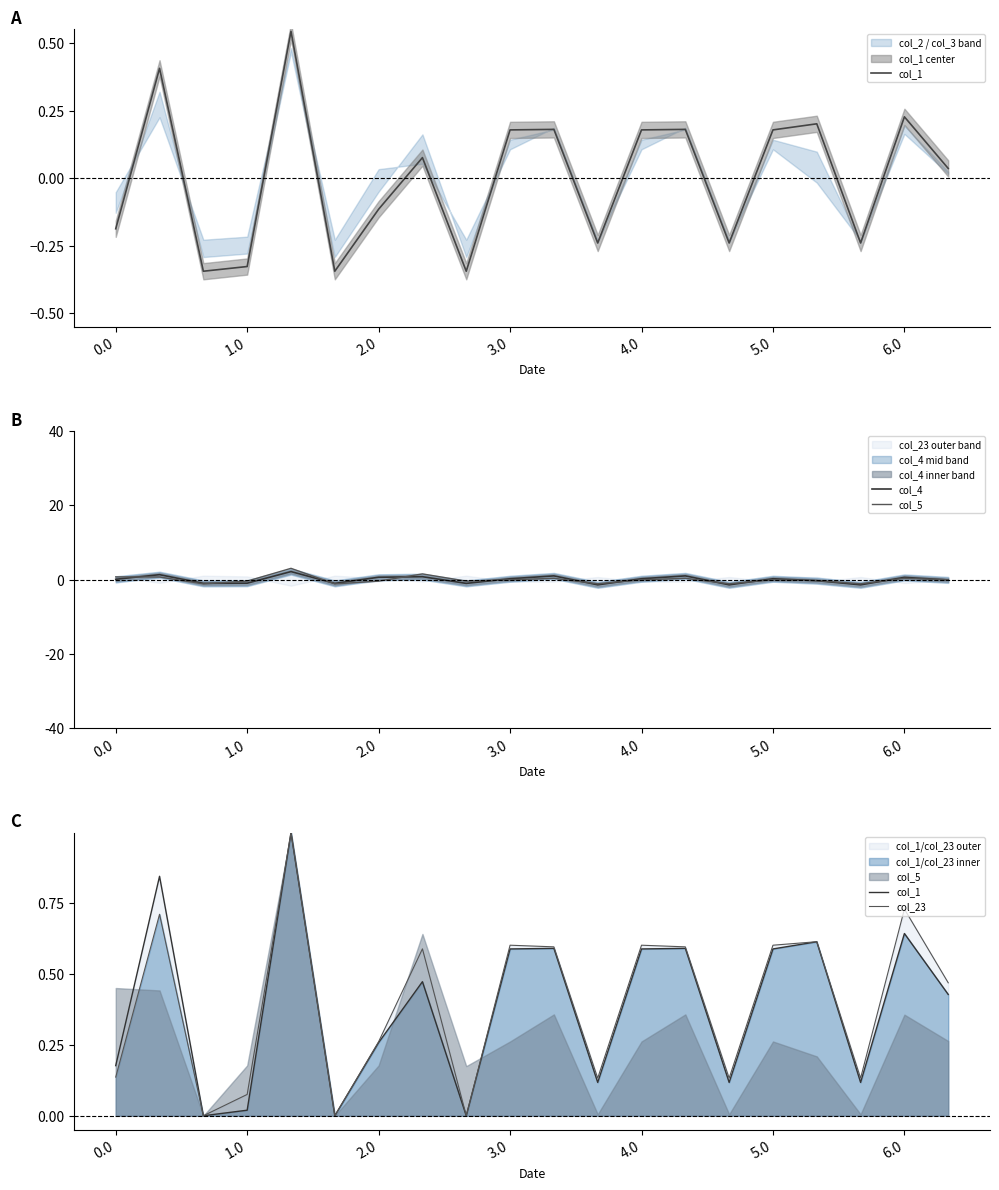

The value of col_23 at 4.0 is 0.9. True or false?

False